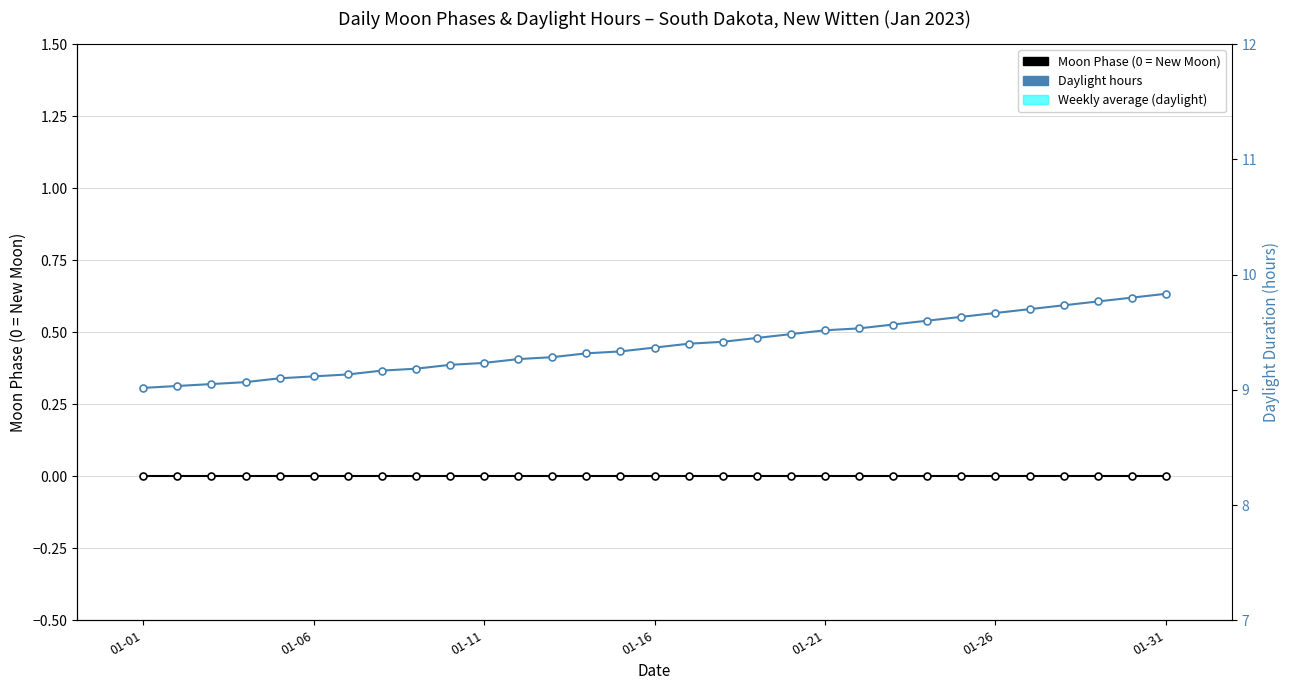

Does the chart have visible grid lines?

Yes